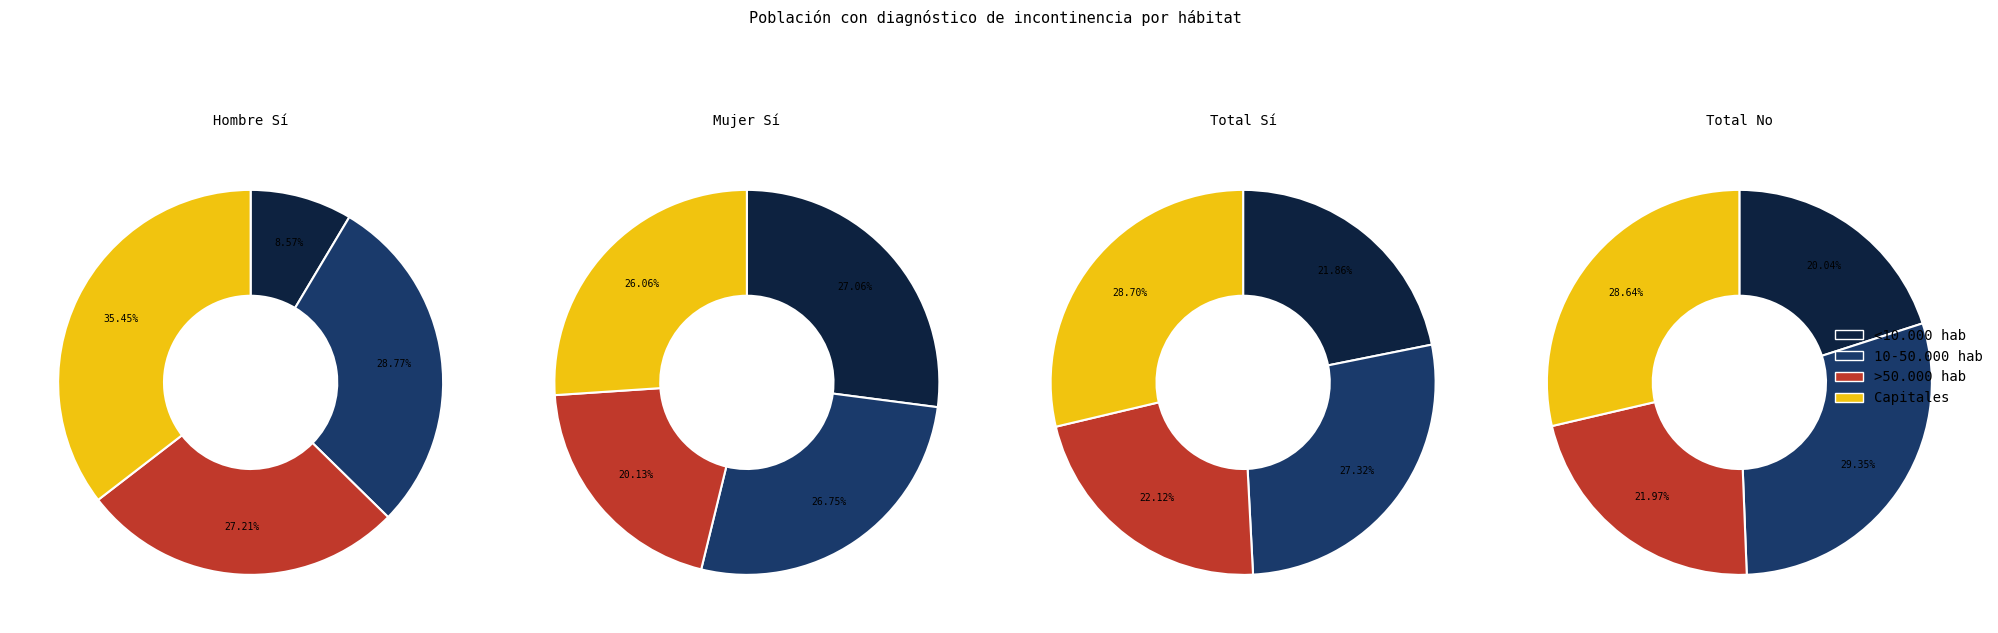

True or false: <10.000 hab accounts for 15% of the total.

False